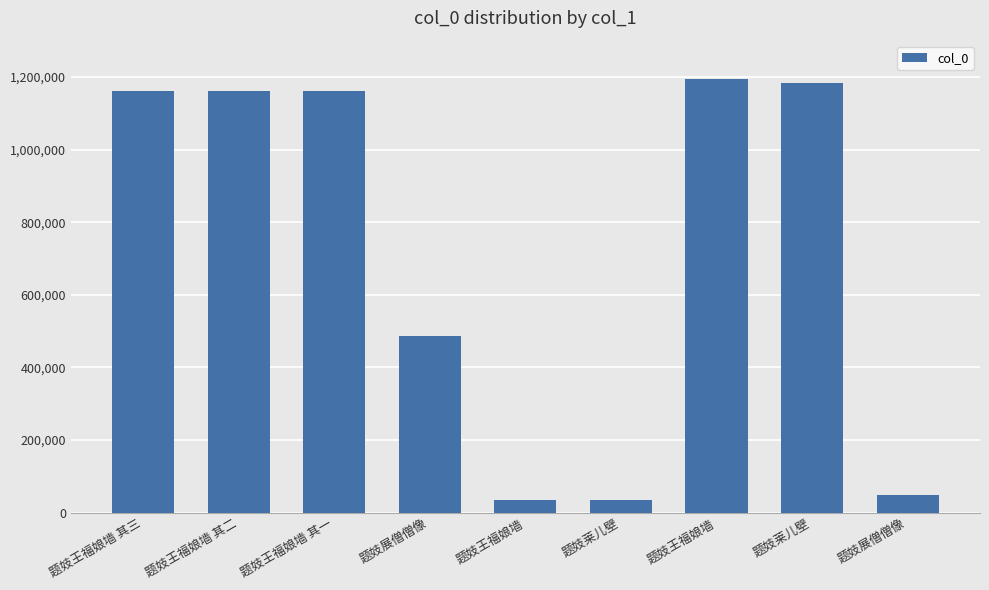

How many data points are less than 1161142?

4